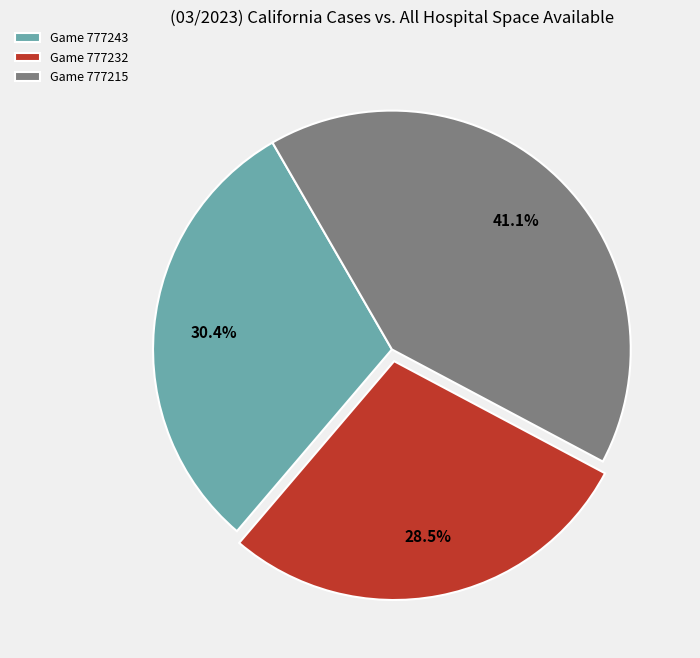

Approximately how many times larger is the value at Game 777215 compared to Game 777243?

1.4